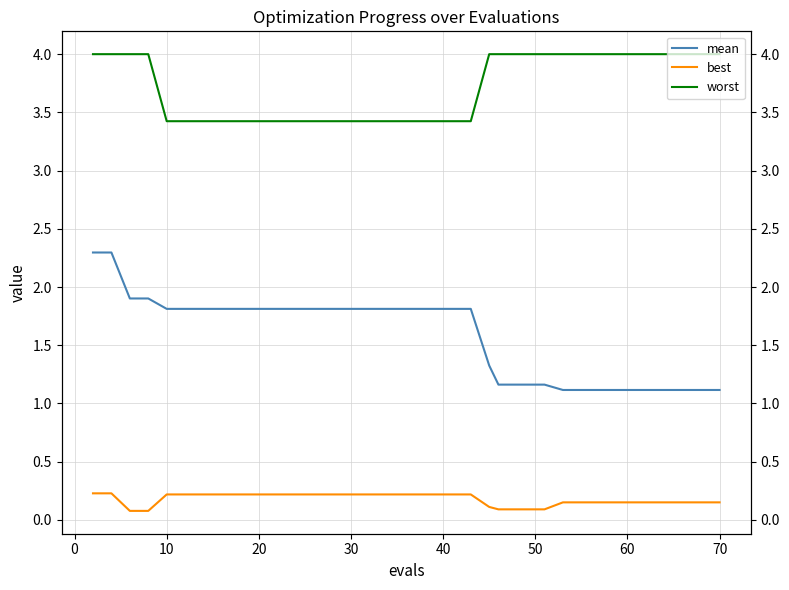

What is the sum of all mean values?

62.2